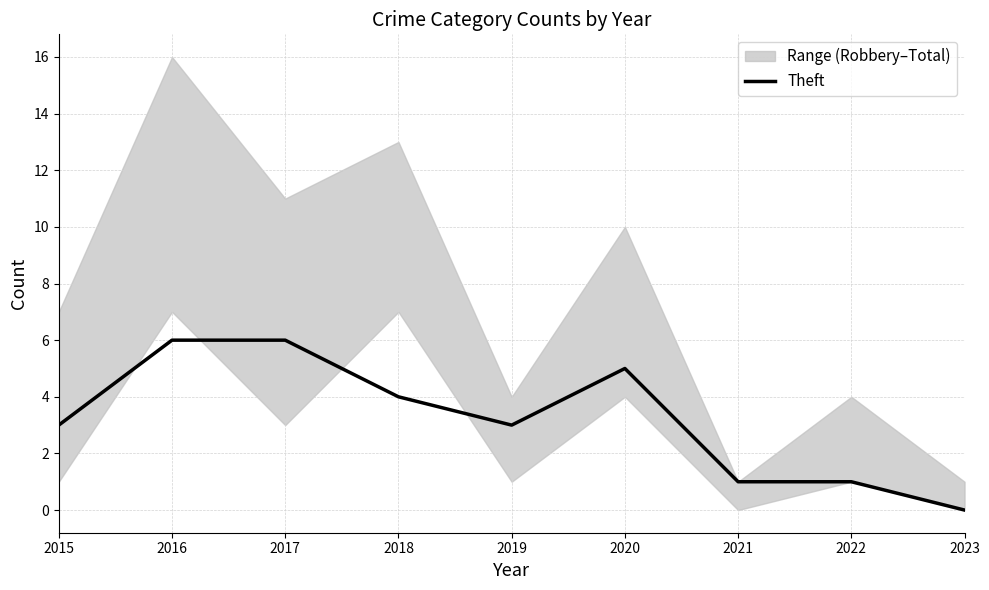

Reading left to right, extract all data points from this chart.

3	6	6	4	3	5	1	1	0